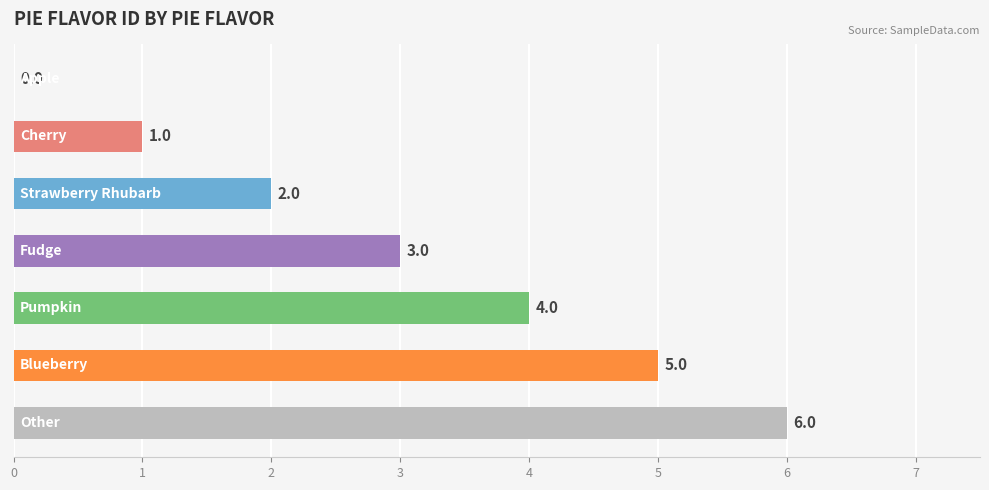

Count the number of categories in the chart.

7